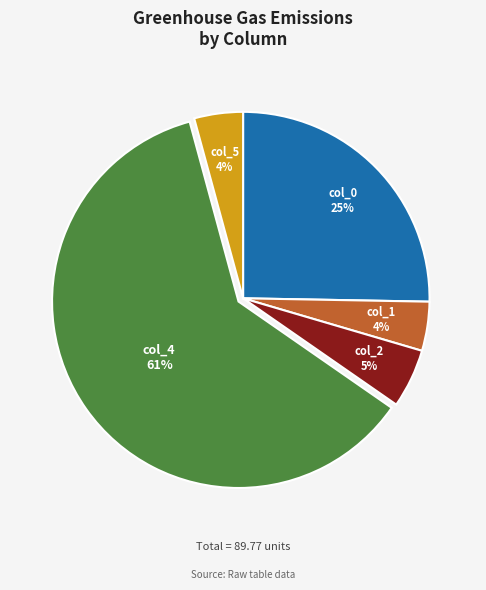

Count the number of slices in the pie.

5